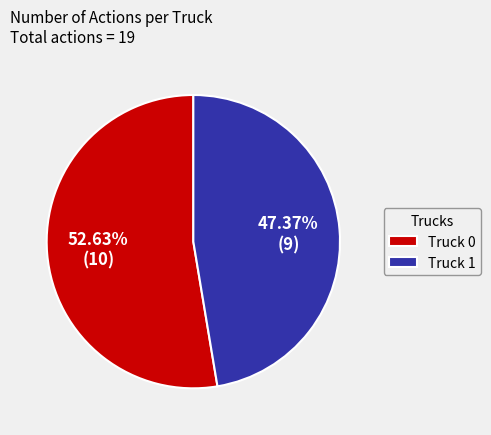

How many segments does this pie chart have?

2